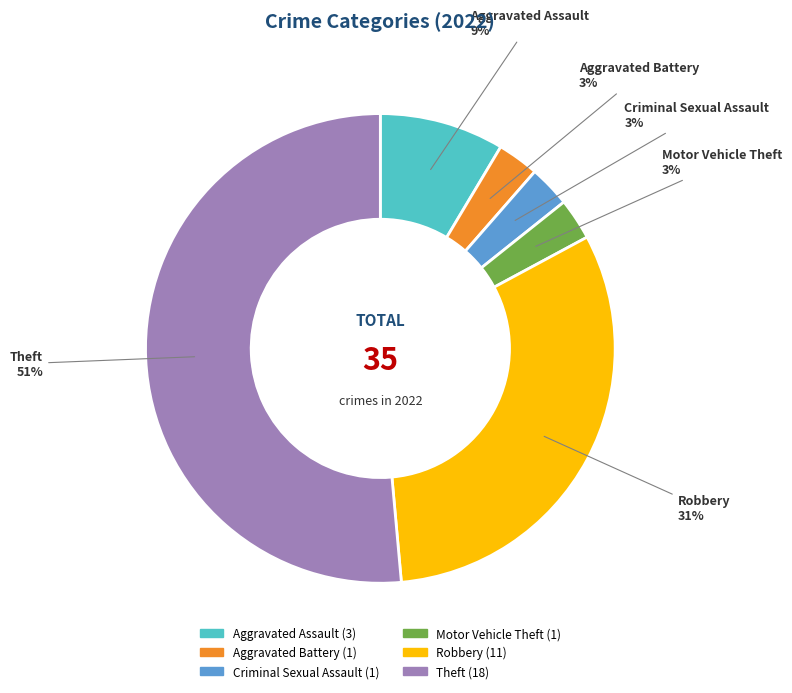

Is it true that Aggravated Assault is 9% of the pie?

True